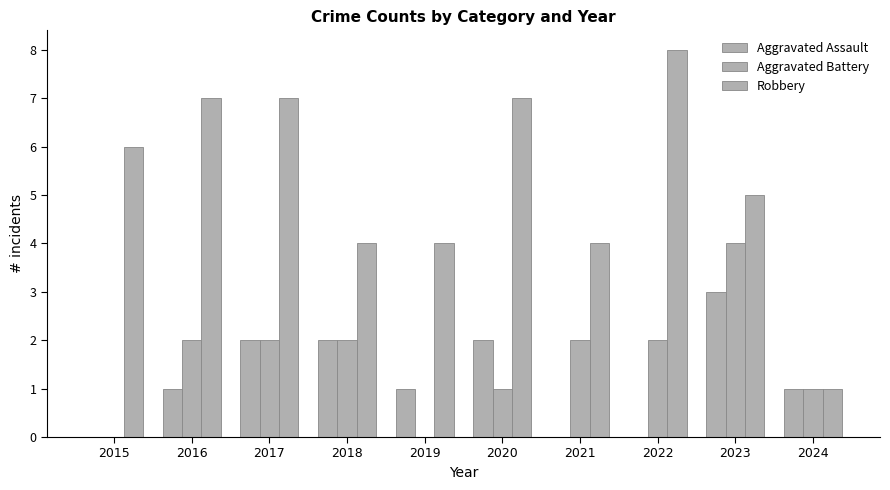

At which label does Robbery first exceed 6?

2016